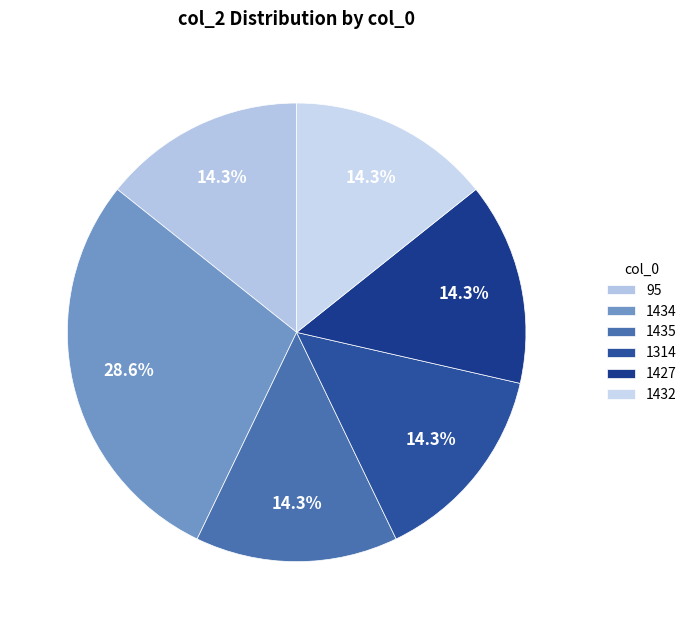

How much of the chart is everything except 1427?

85.7%